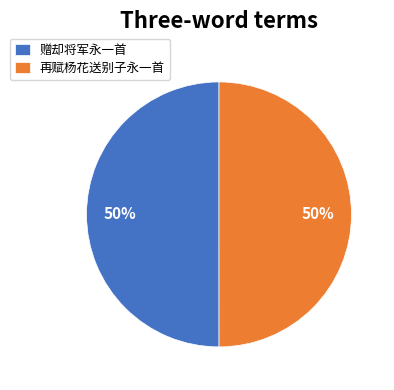

How many slices are in this pie chart?

2